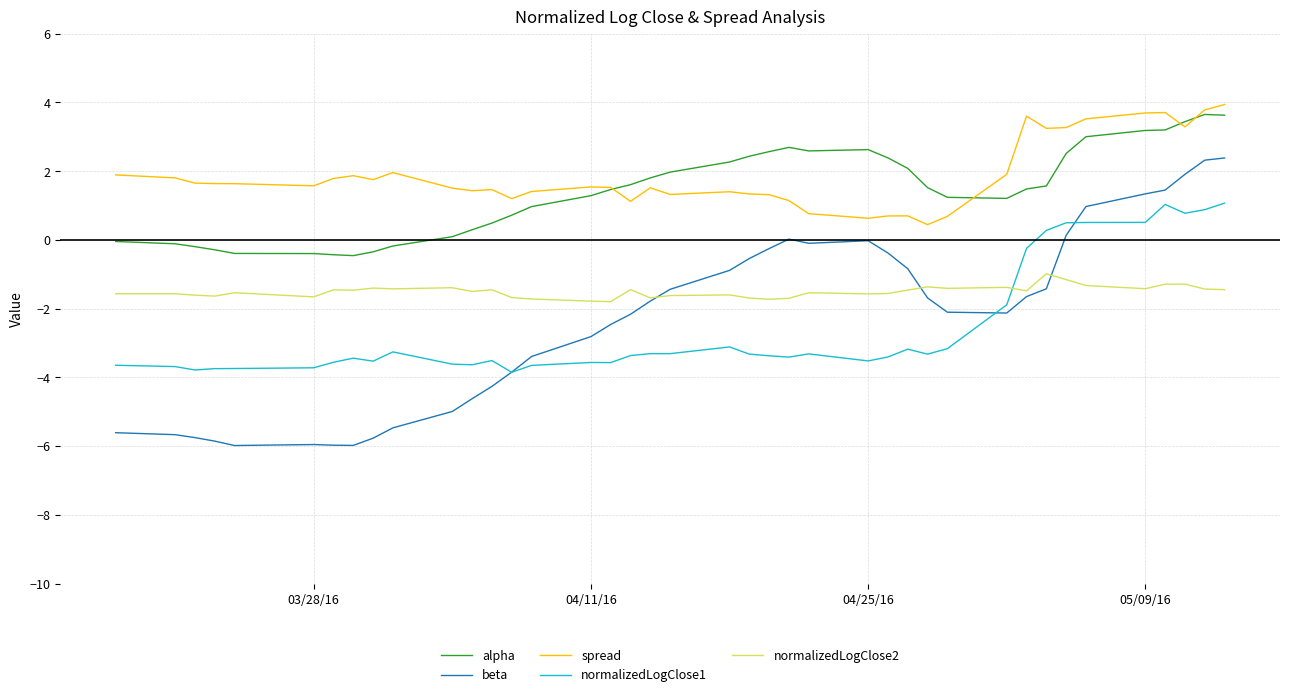

True or false: normalizedLogClose2 and alpha intersect in this chart.

False